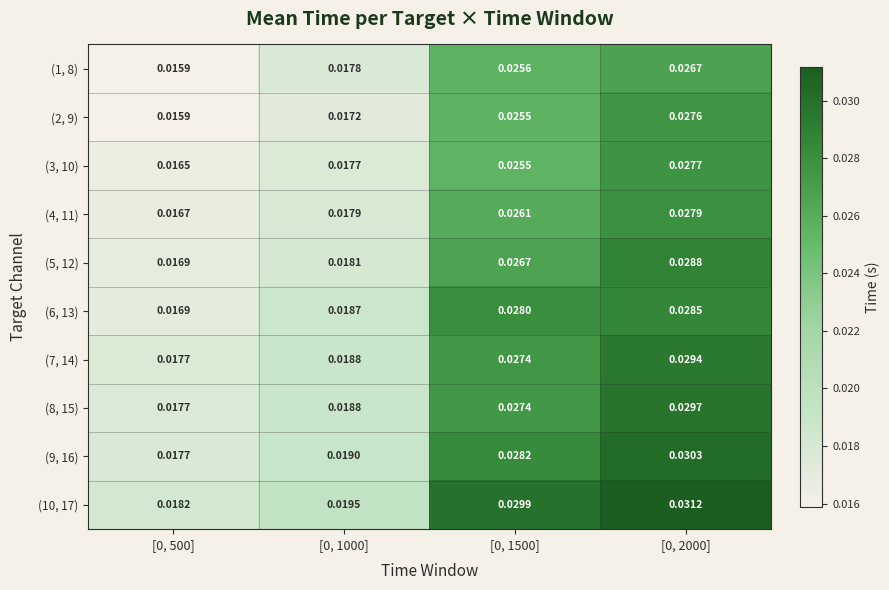

Count the number of categories in the chart.

4